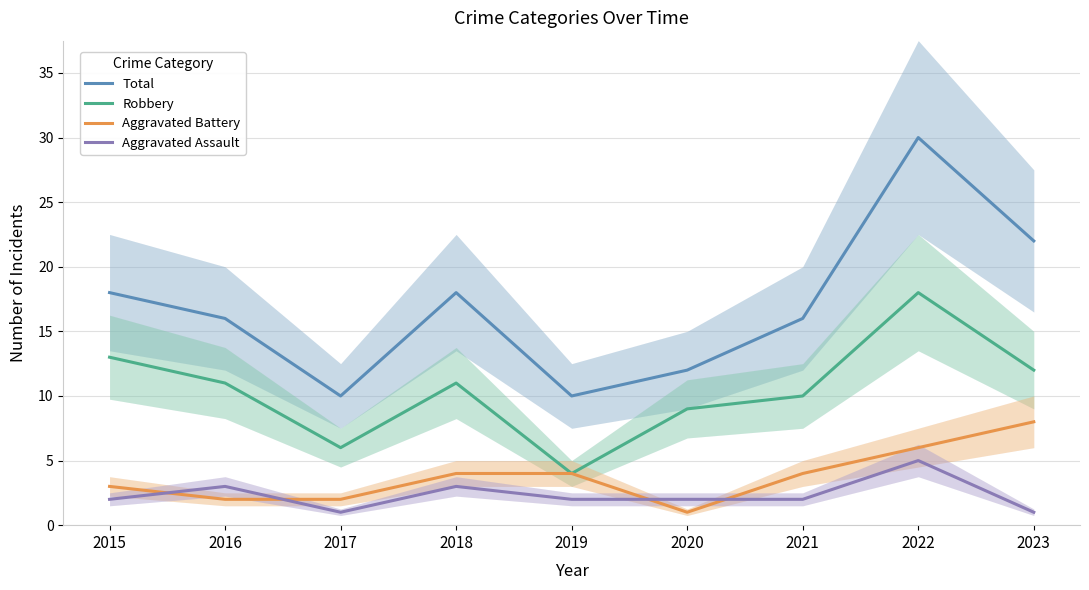

Reading left to right, what are all the values shown in this chart?

Total: 2015=18	2016=16	2017=10	2018=18	2019=10	2020=12	2021=16	2022=30	2023=22
Robbery: 2015=13	2016=11	2017=6	2018=11	2019=4	2020=9	2021=10	2022=18	2023=12
Aggravated Battery: 2015=3	2016=2	2017=2	2018=4	2019=4	2020=1	2021=4	2022=6	2023=8
Aggravated Assault: 2015=2	2016=3	2017=1	2018=3	2019=2	2020=2	2021=2	2022=5	2023=1